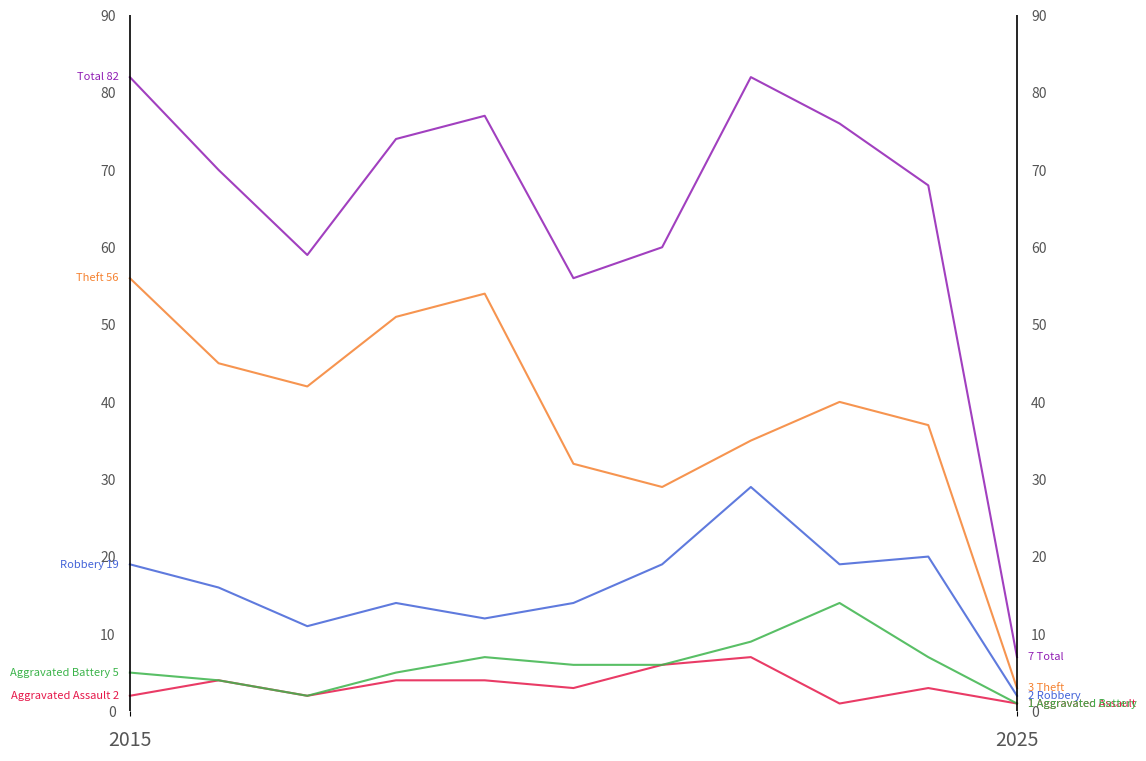

Rank the series at 5 from highest to lowest value.

Total, Theft, Robbery, Aggravated Battery, Aggravated Assault